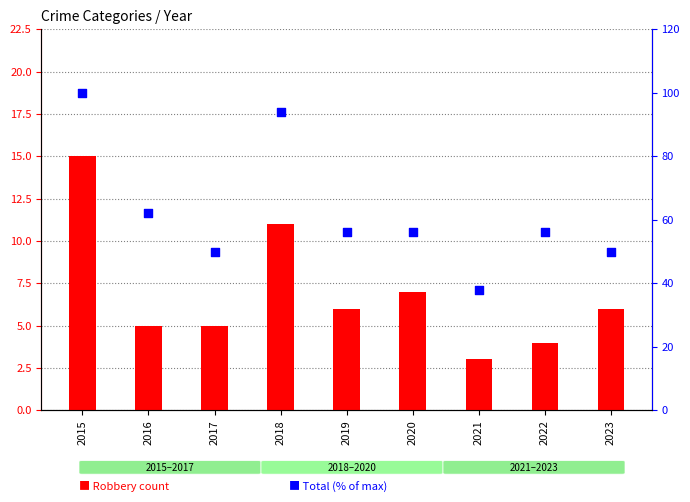

Is the value of Total (% of max) at 2021 greater than the value of Robbery at 2016?

Yes